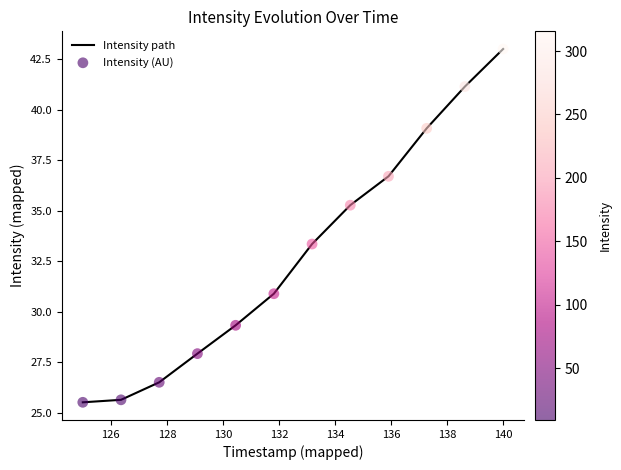

What is the greatest value displayed?

43.0